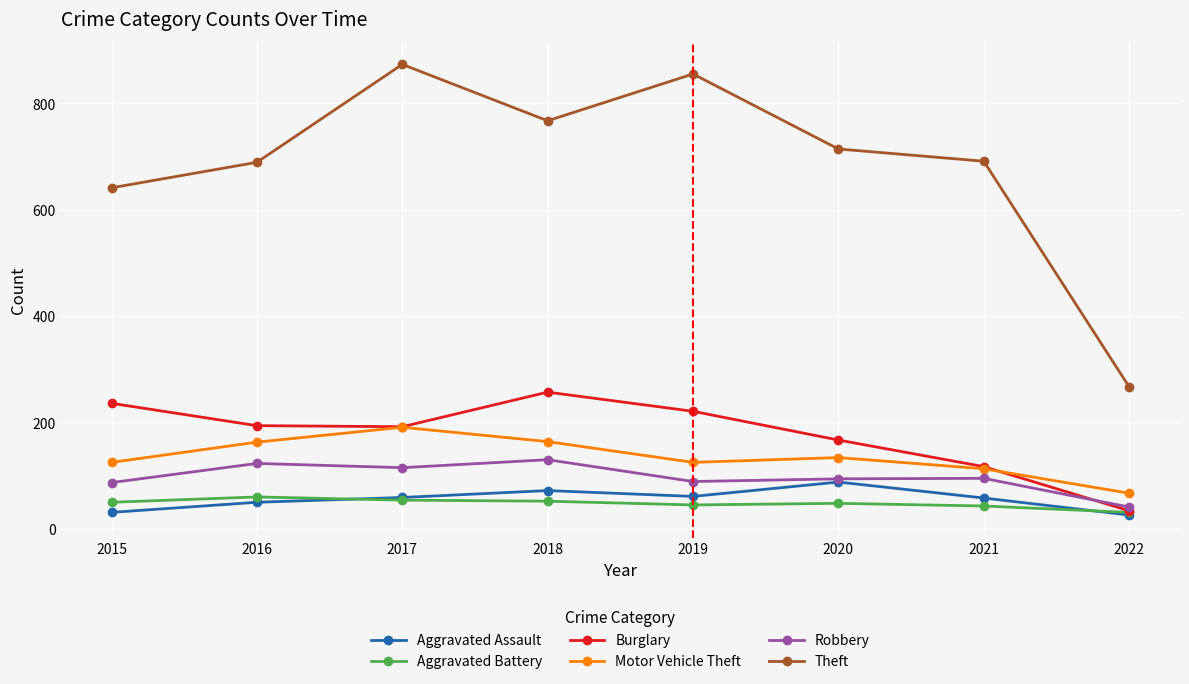

In Aggravated Battery, how many points are higher than both neighbors (excluding endpoints)?

2